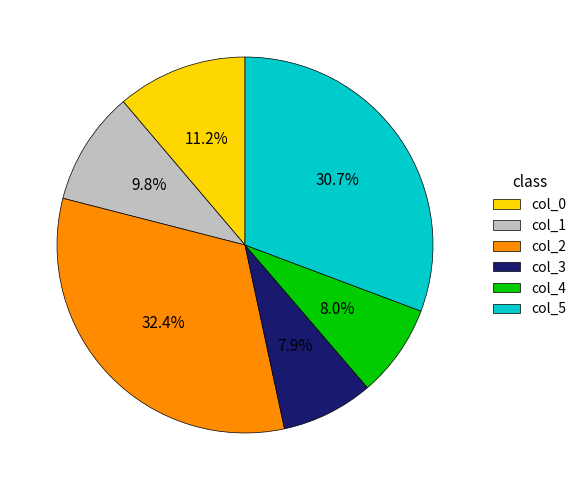

True or false: col_3 accounts for 8% of the total.

True